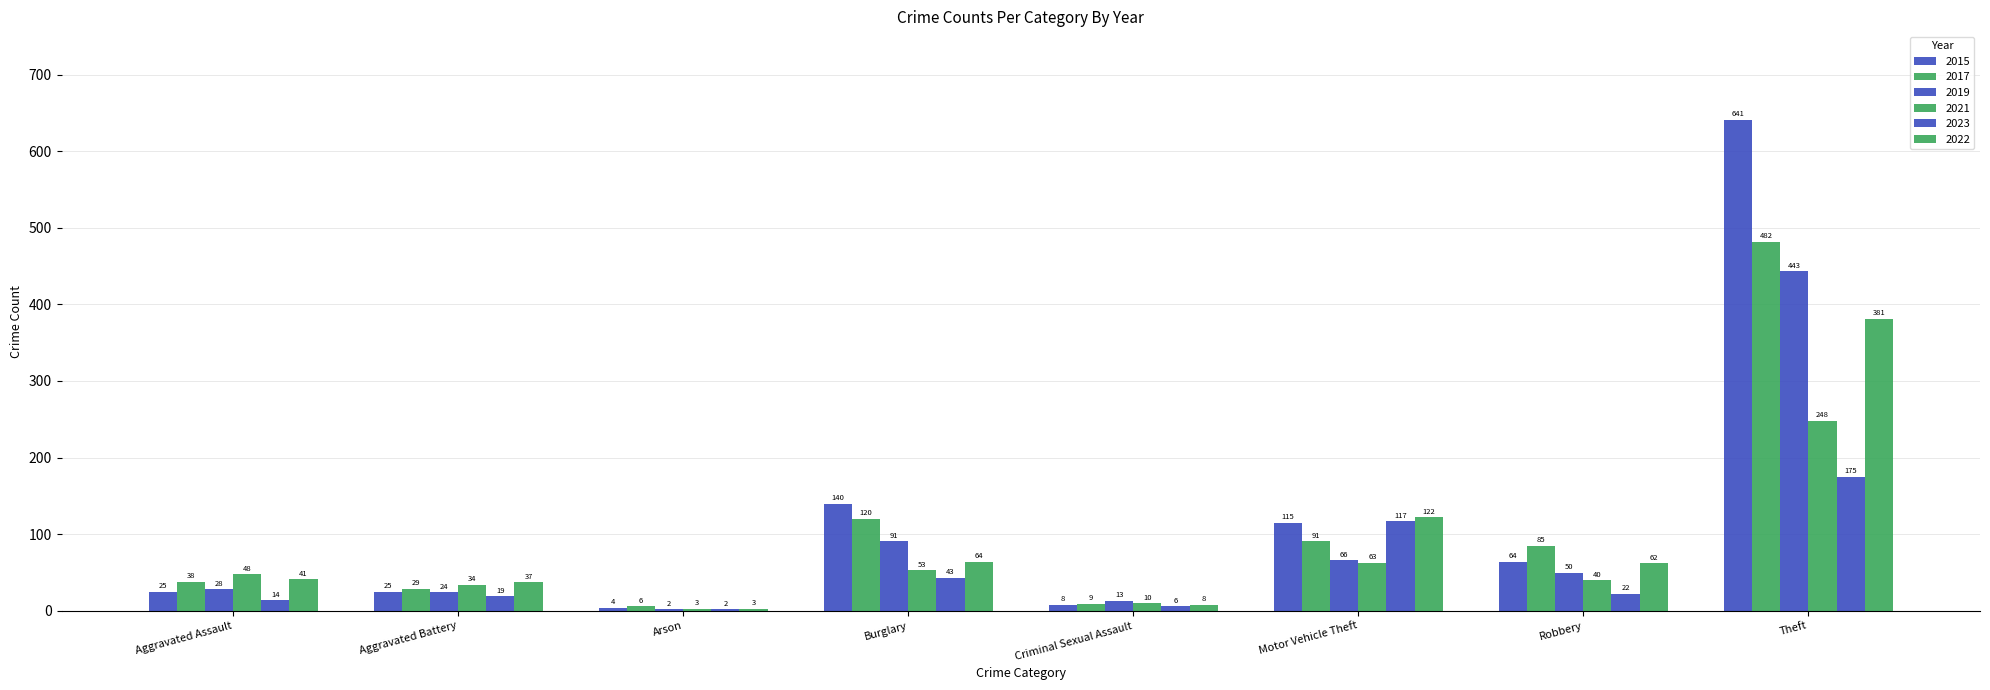

How many groups of bars are there?

8